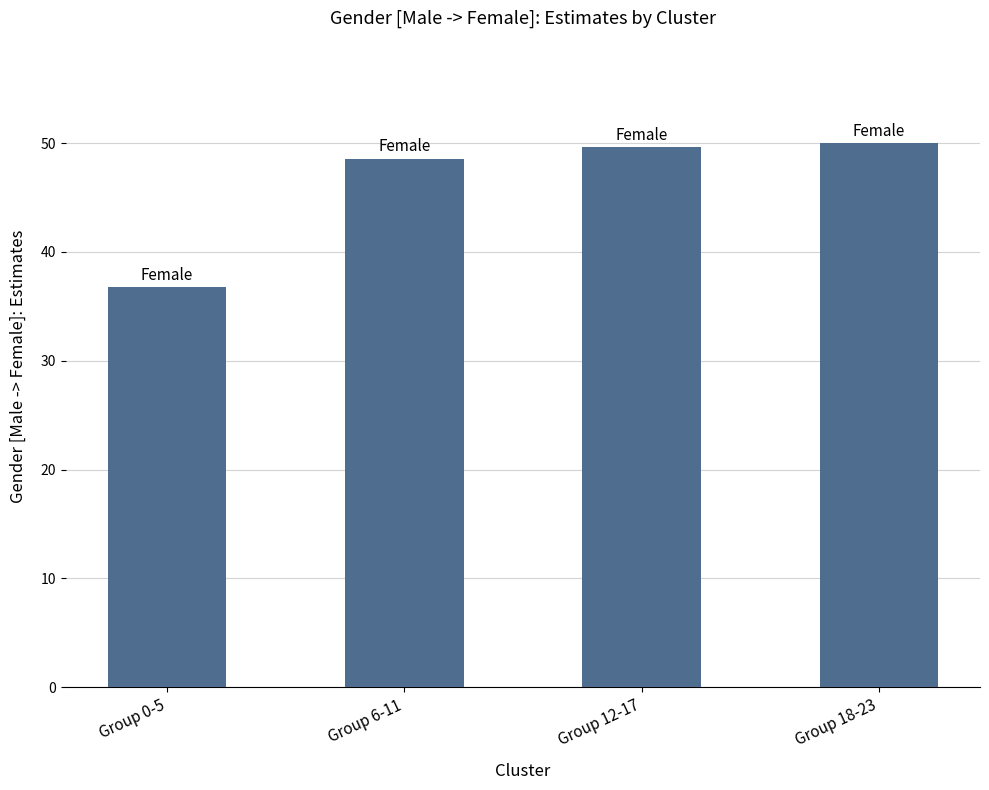

What is the value of the 2nd bar from the left?

48.6